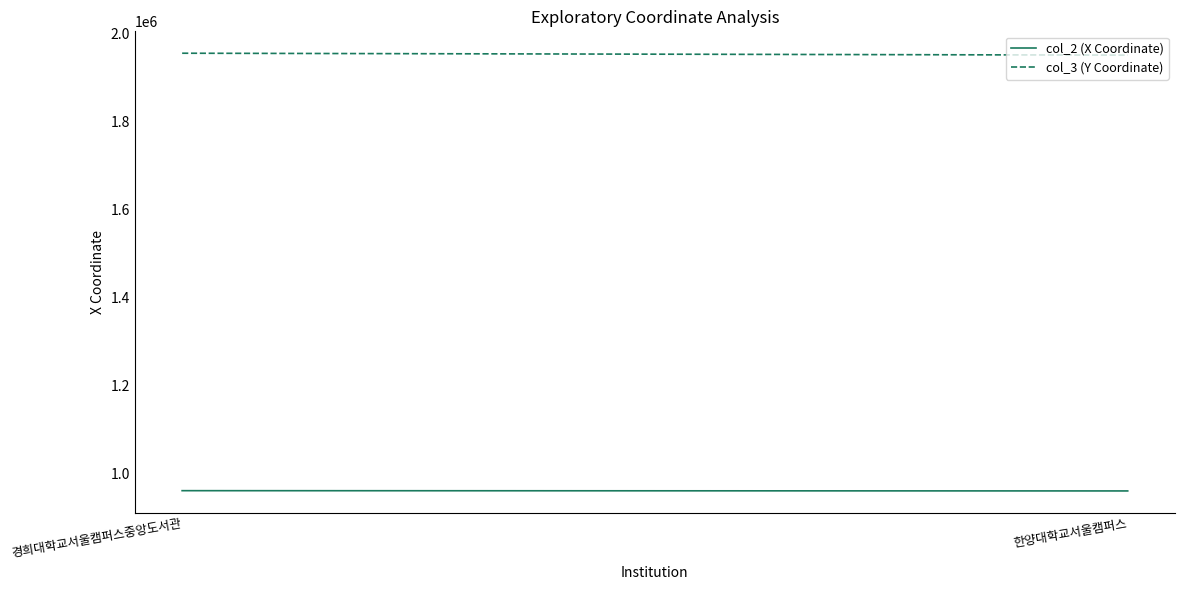

Reading left to right, what are all the values shown in this chart?

col_2 (X Coordinate): 960570.4	959961.9
col_3 (Y Coordinate): 1955355.5	1951009.3